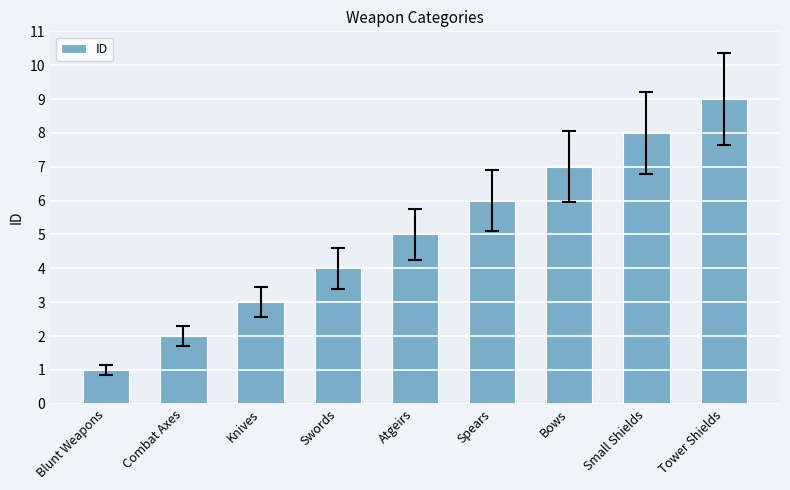

What is the change in value from Combat Axes to Atgeirs?

+3